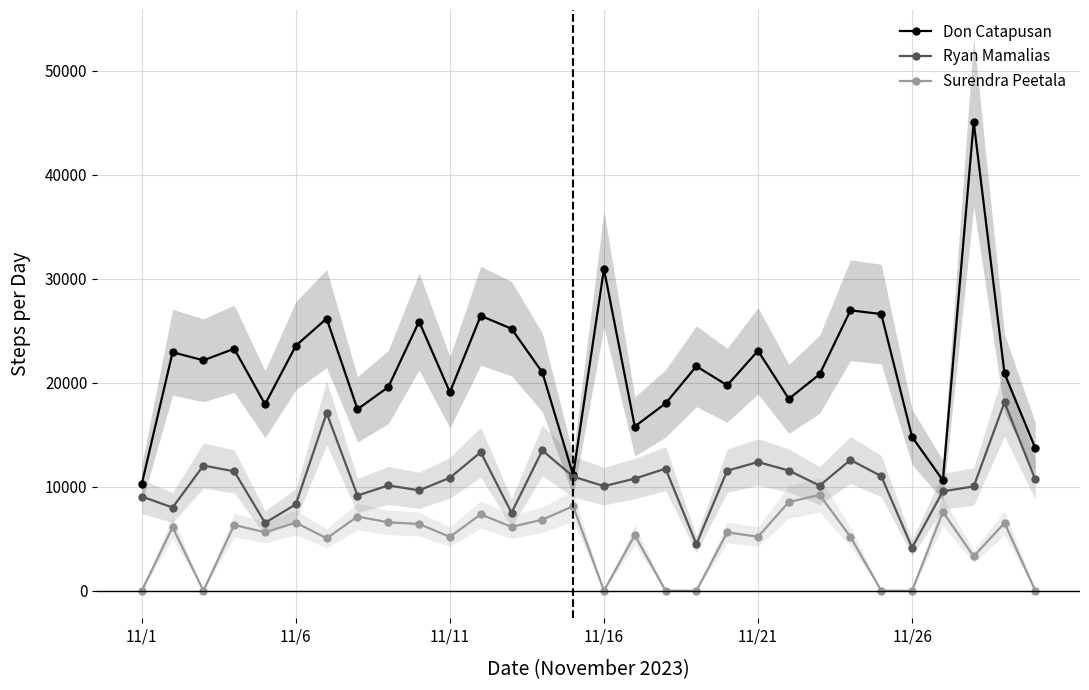

True or false: Don Catapusan and Surendra Peetala cross at least once.

False